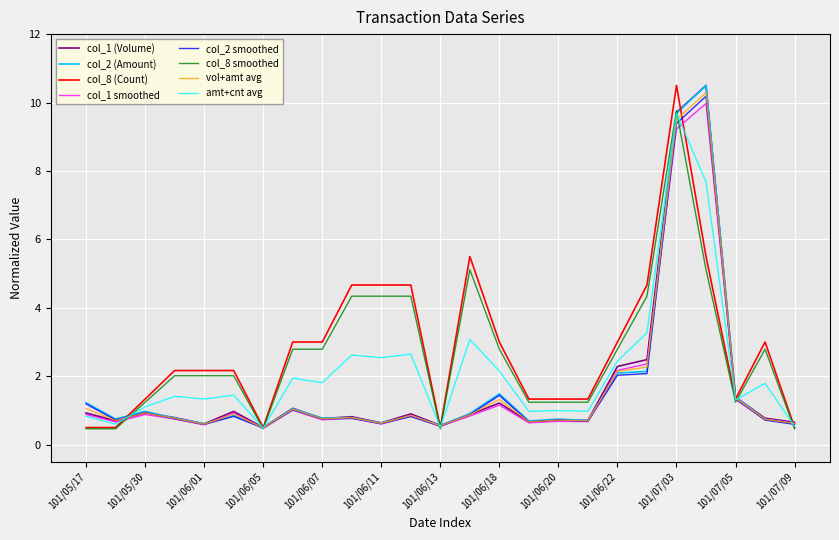

Does the chart display data point markers on the line(s)?

No